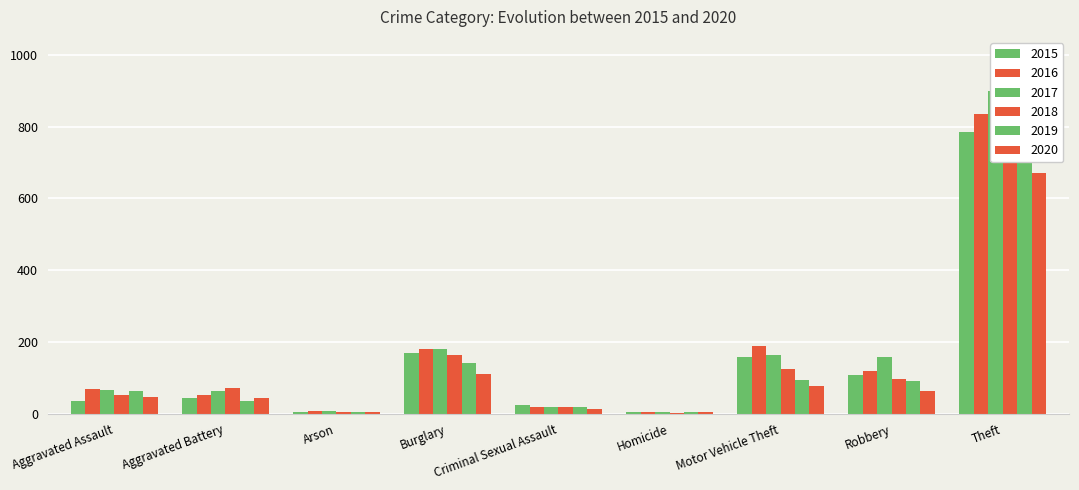

At which category does the chart reach its minimum across all series?

Homicide